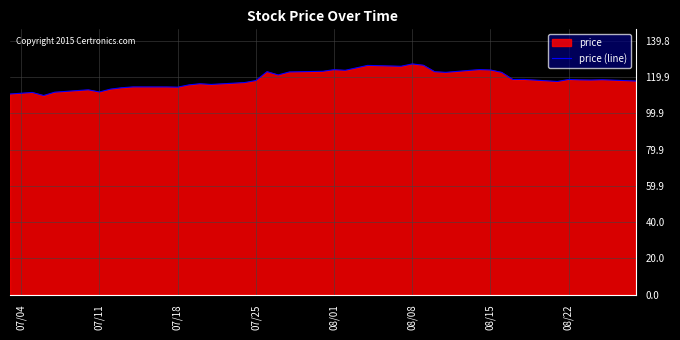

How many points are lower than both their immediate neighbors (excluding endpoints)?

11